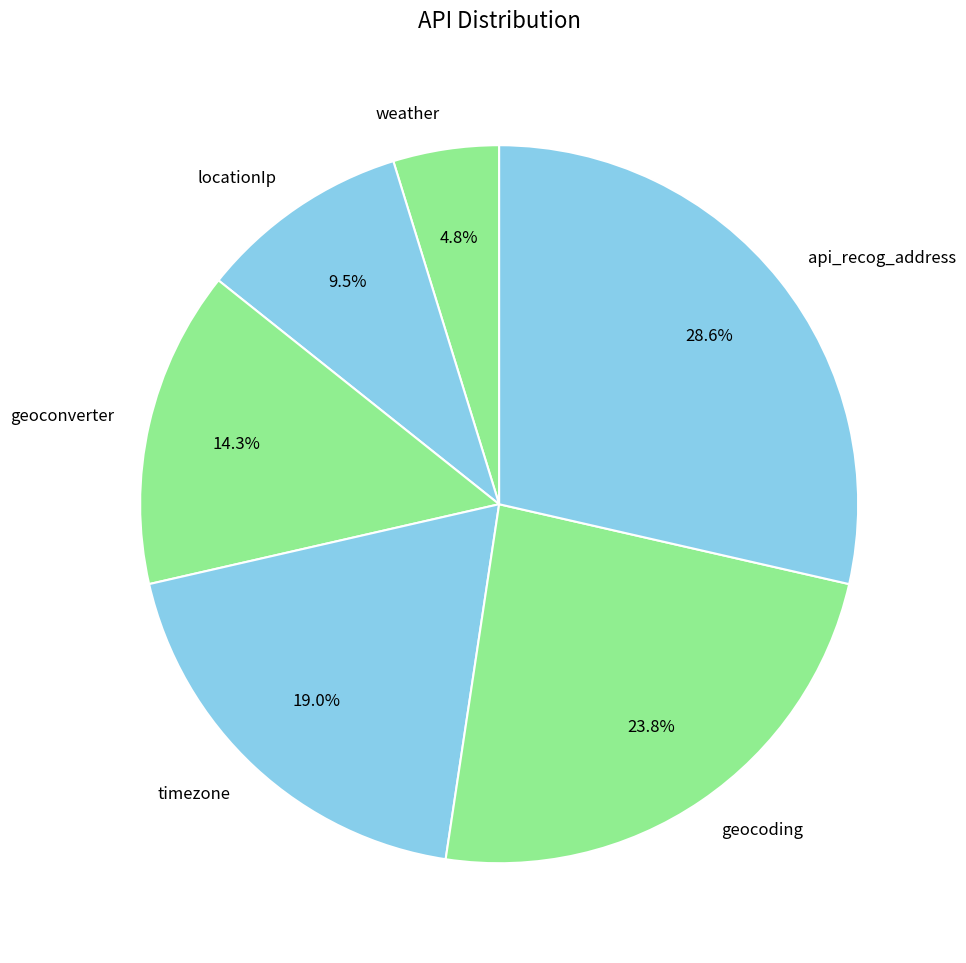

How many slices are in this pie chart?

6